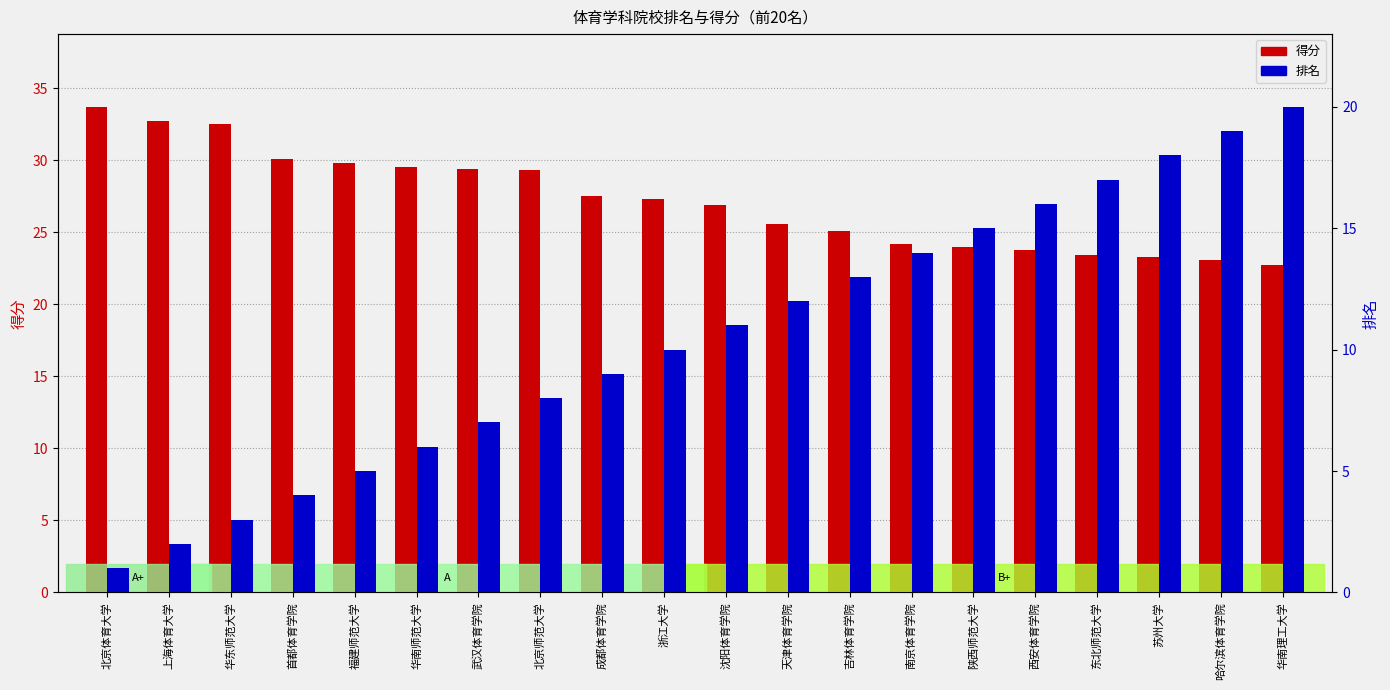

What is the value of the 得分 bar at the 14th from the left?

24.2